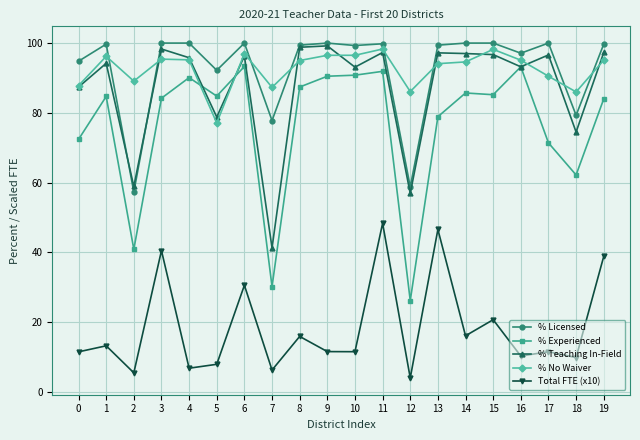

At how many categories does at least one series exceed 46?

20